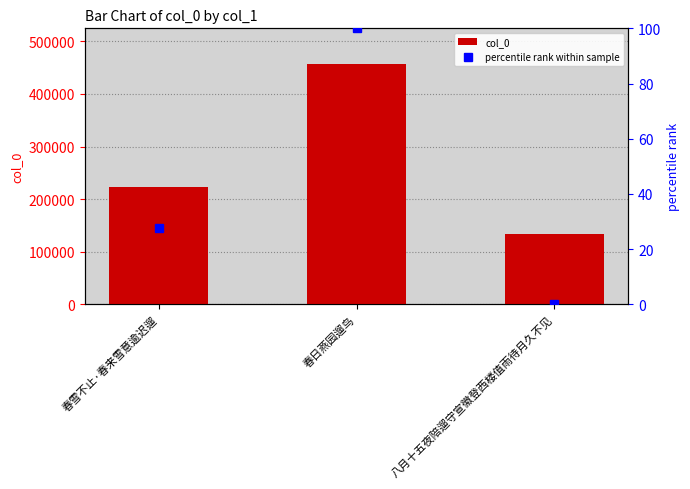

Count the number of data series in this chart.

2